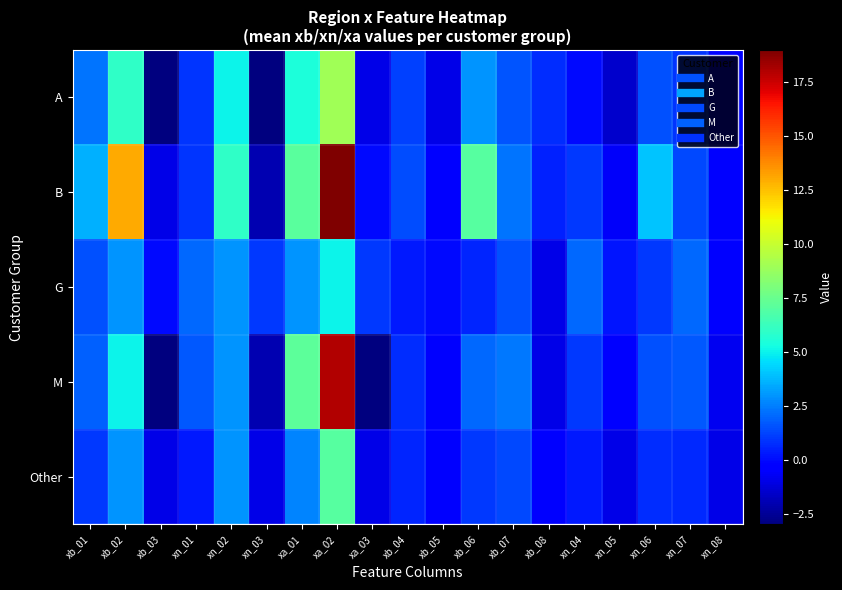

At which category is the sum across all series the highest?

xa_02